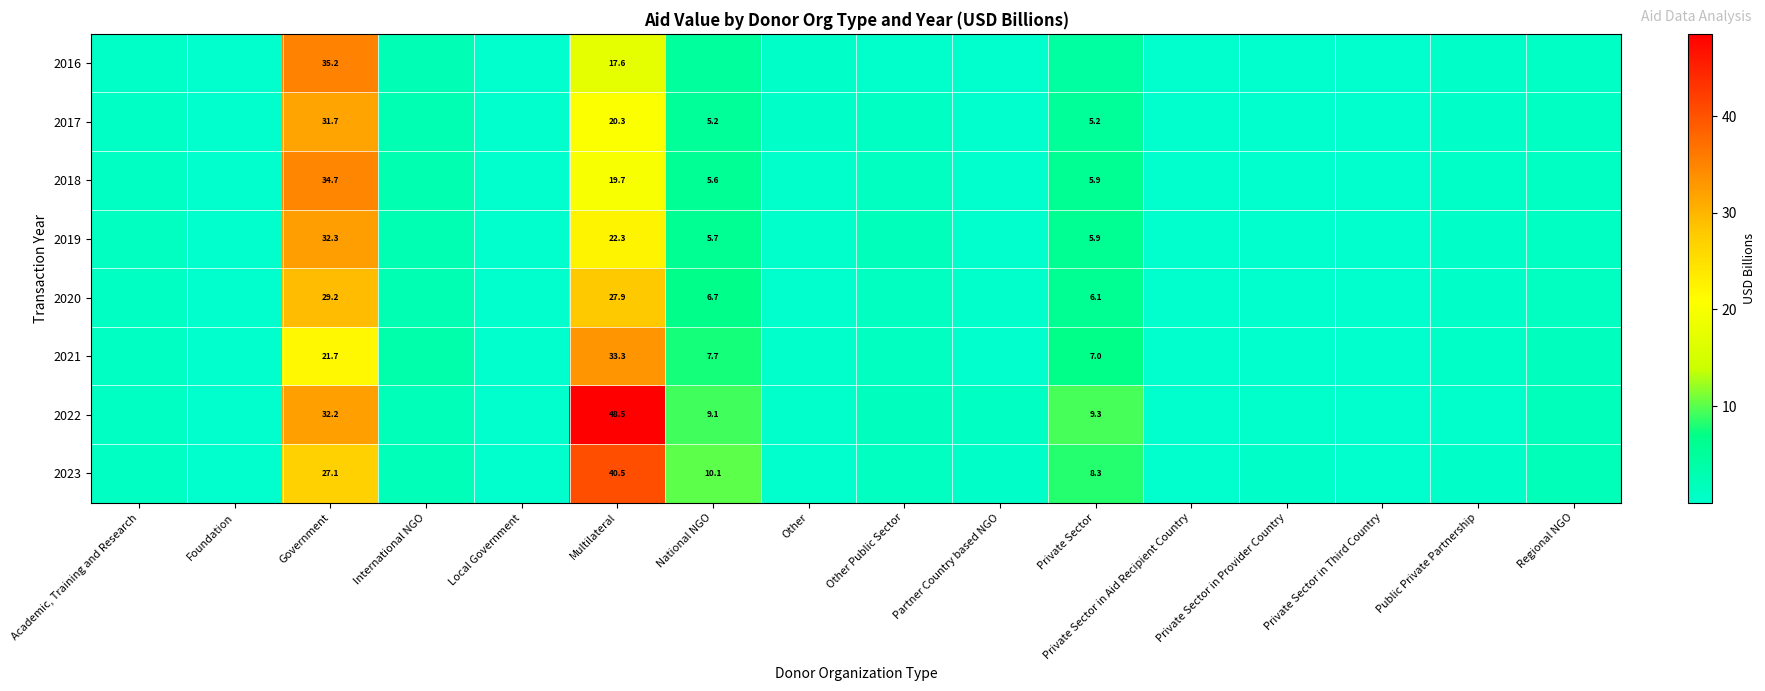

At which label is 2016 closest to 17?

Multilateral